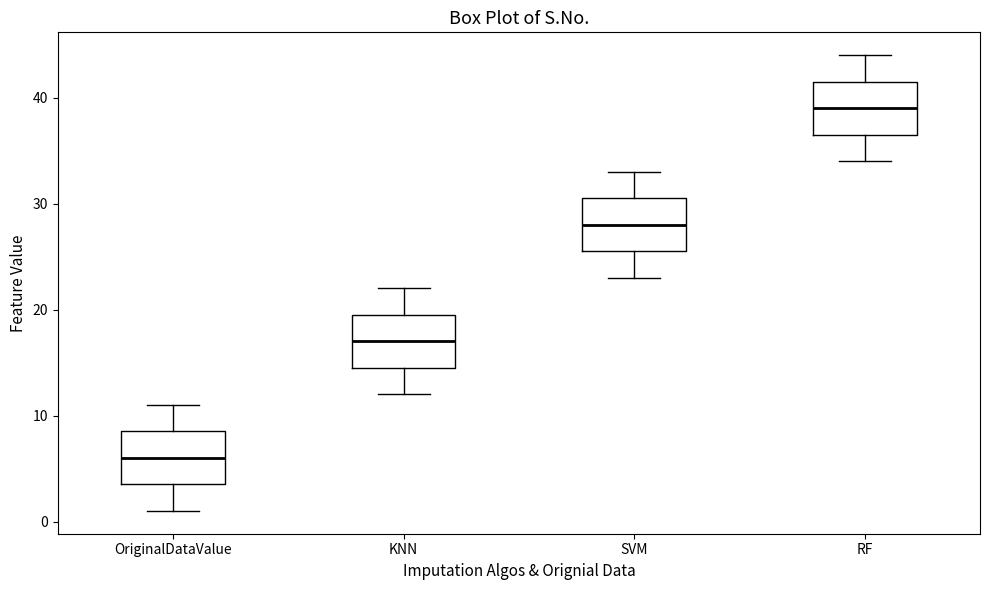

Reading left to right, read every box against the y-axis: the position of its median line, the range the box covers, and the ends of its whiskers. The values are not printed on the chart, so give them approximately, as read against the axis.

OriginalDataValue: median 6, box 4 to 9, whiskers 1 to 11
KNN: median 17, box 15 to 20, whiskers 12 to 22
SVM: median 28, box 26 to 31, whiskers 23 to 33
RF: median 39, box 37 to 42, whiskers 34 to 44